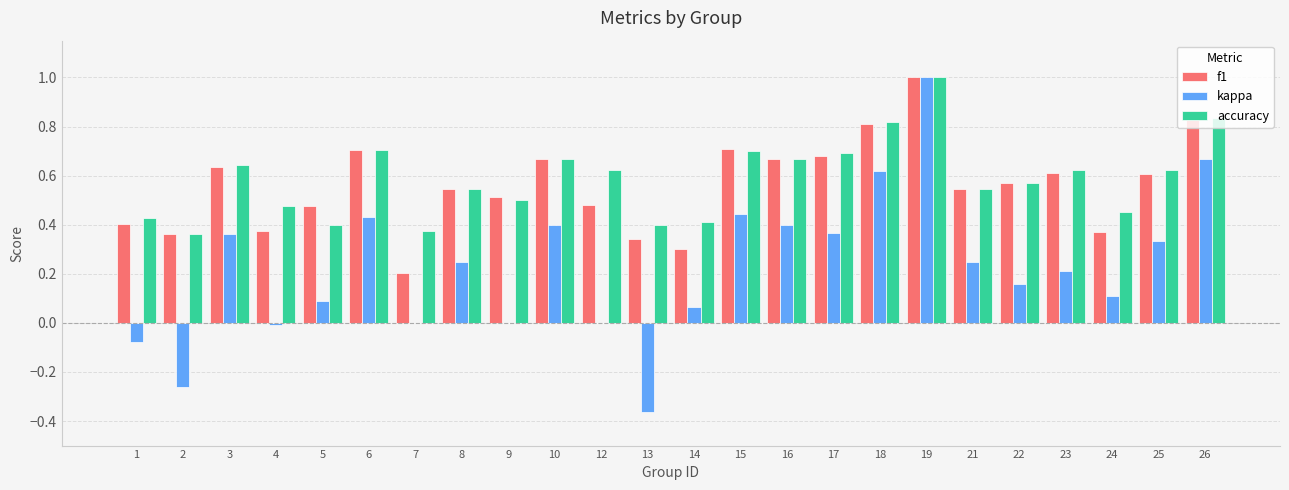

Are the bars grouped side by side (vs. stacked)?

Yes